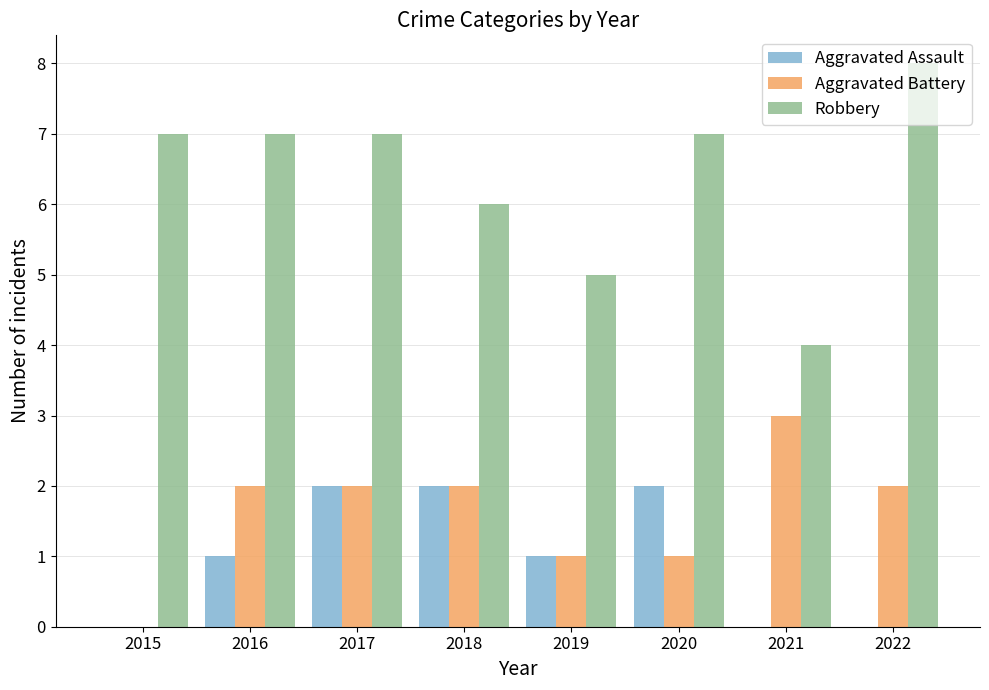

How many data points does each series have?

8